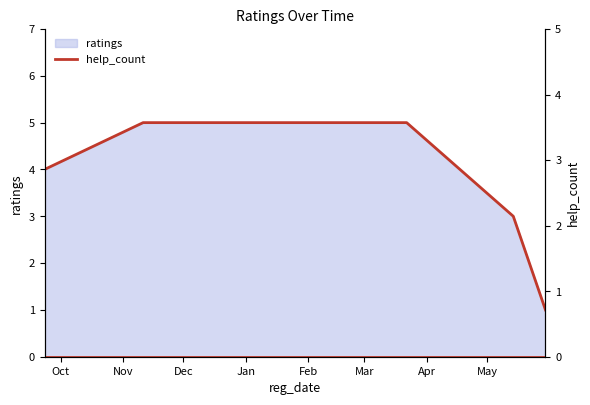

Between 2020.12.21 and 2021.03.15, which is larger?

2020.12.21